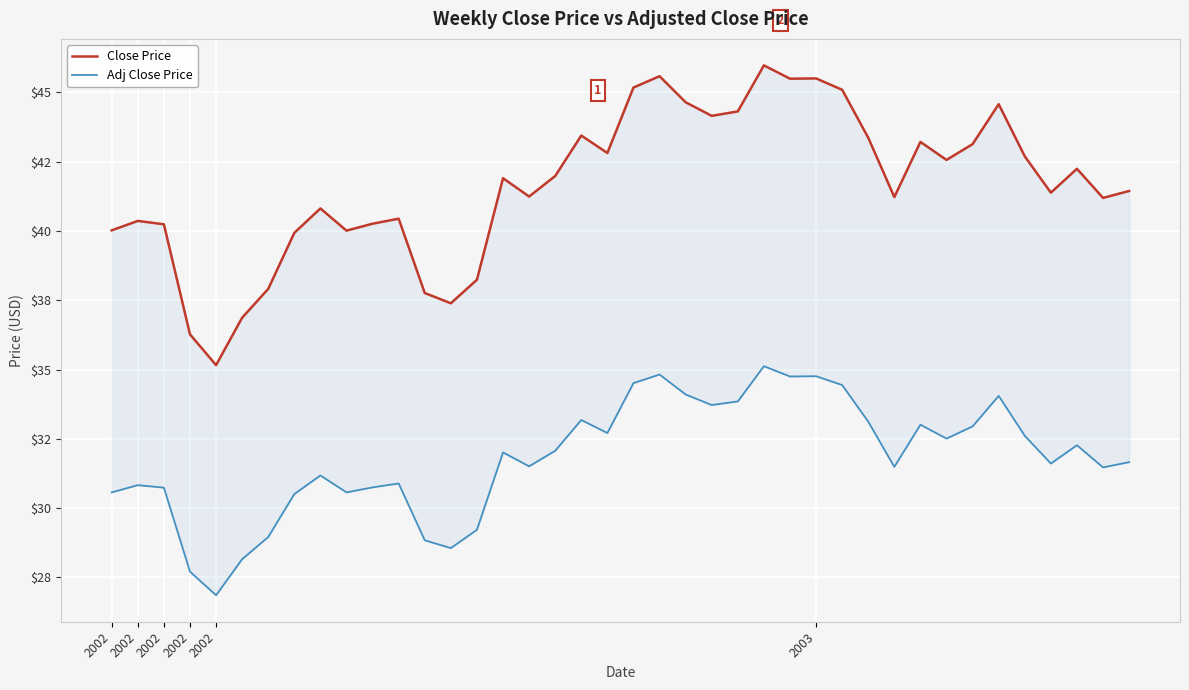

True or false: Close Price has a value of 44.6 at 34.

True